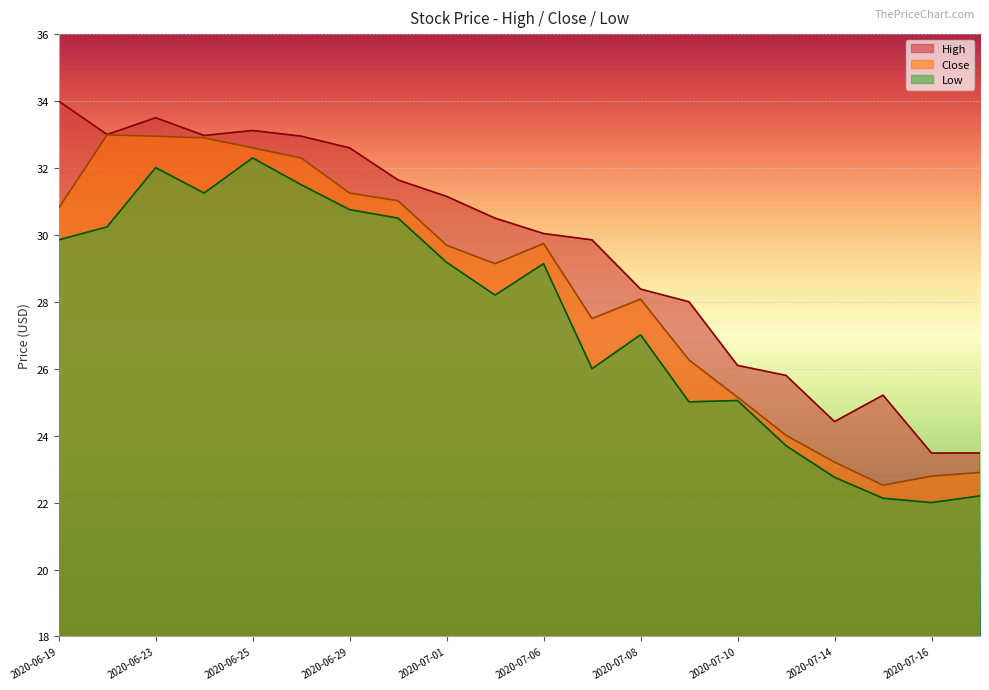

At which label is Close closest to 27?

2020-07-07